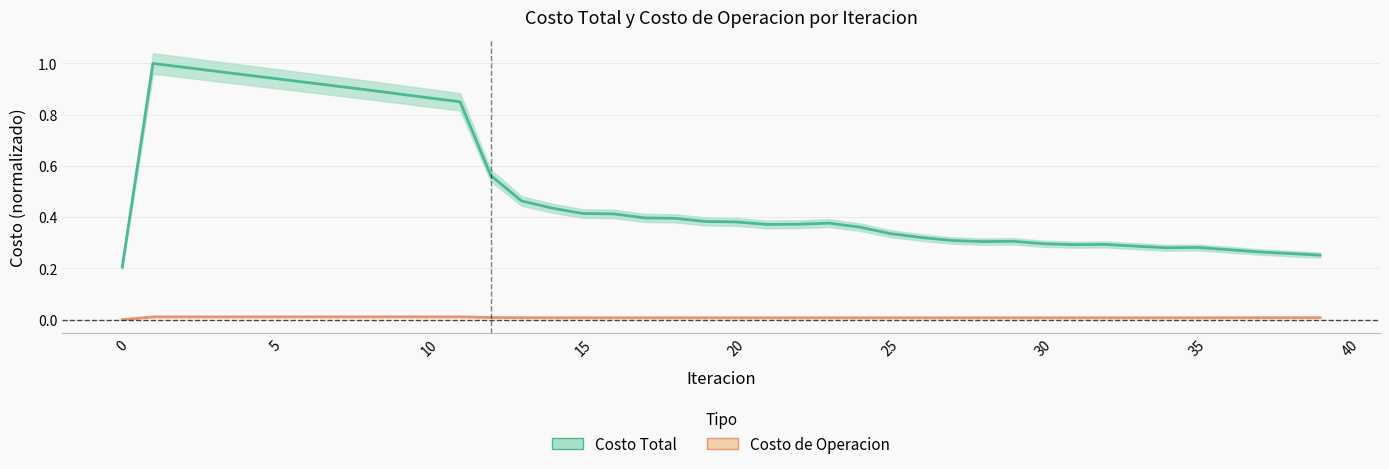

True or false: Costo Total has more than 0 interior local peaks.

True